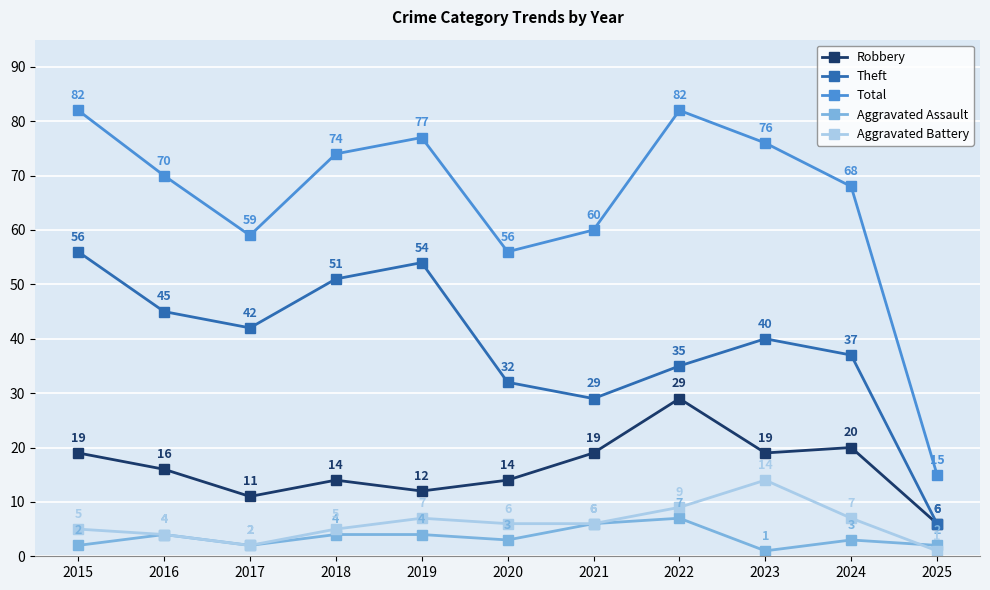

What is the value of the Aggravated Assault point at the 7th from the left?

6